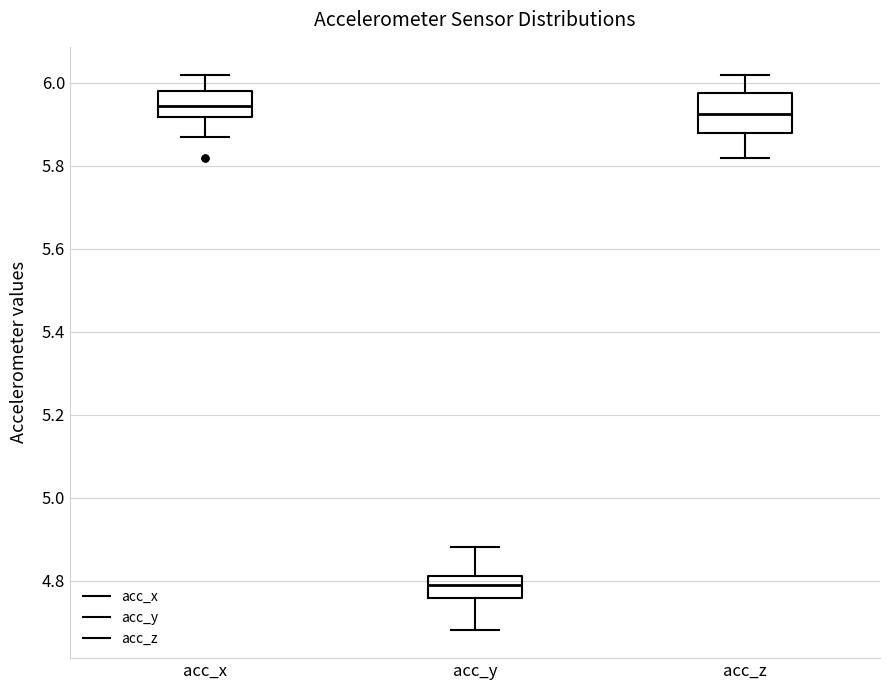

Which box is the tallest, from its lower edge to its upper edge?

acc_z